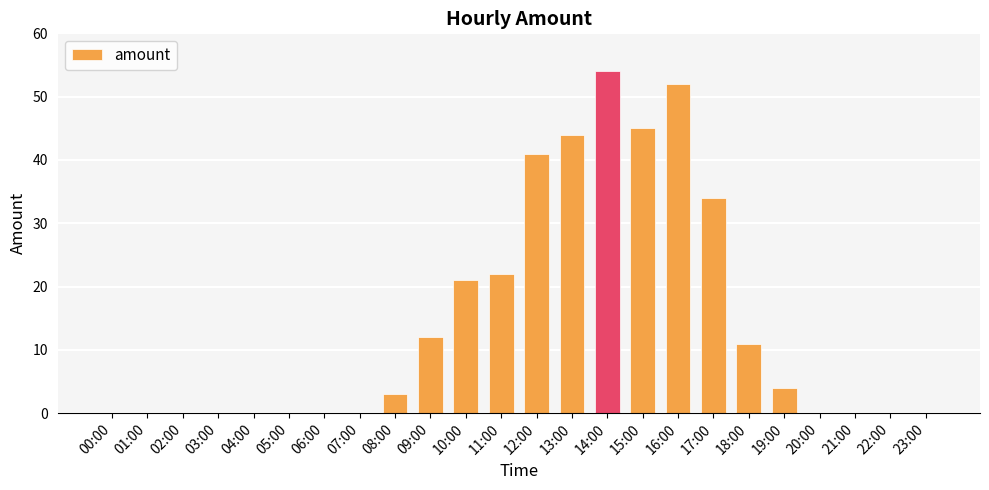

How many data points does each series have?

24